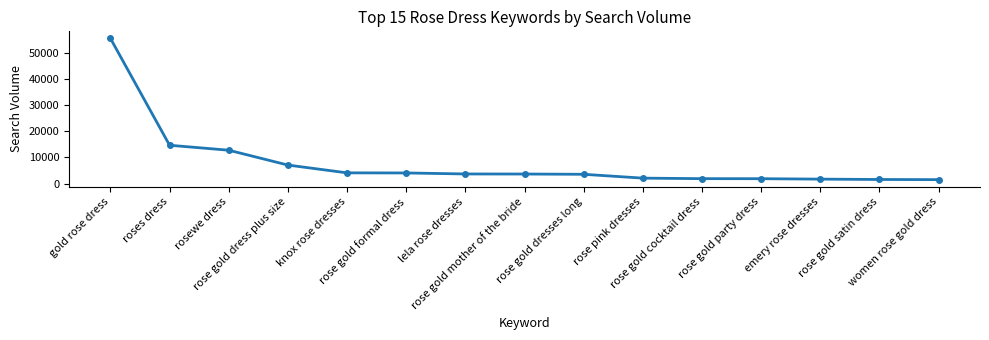

What is the difference between the values at rose pink dresses and emery rose dresses?

379